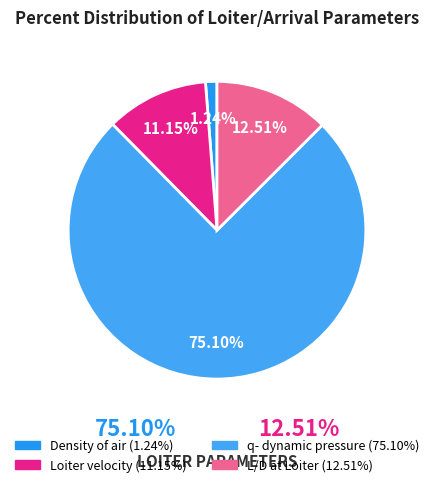

What is the smallest slice in the pie chart?

Density of air